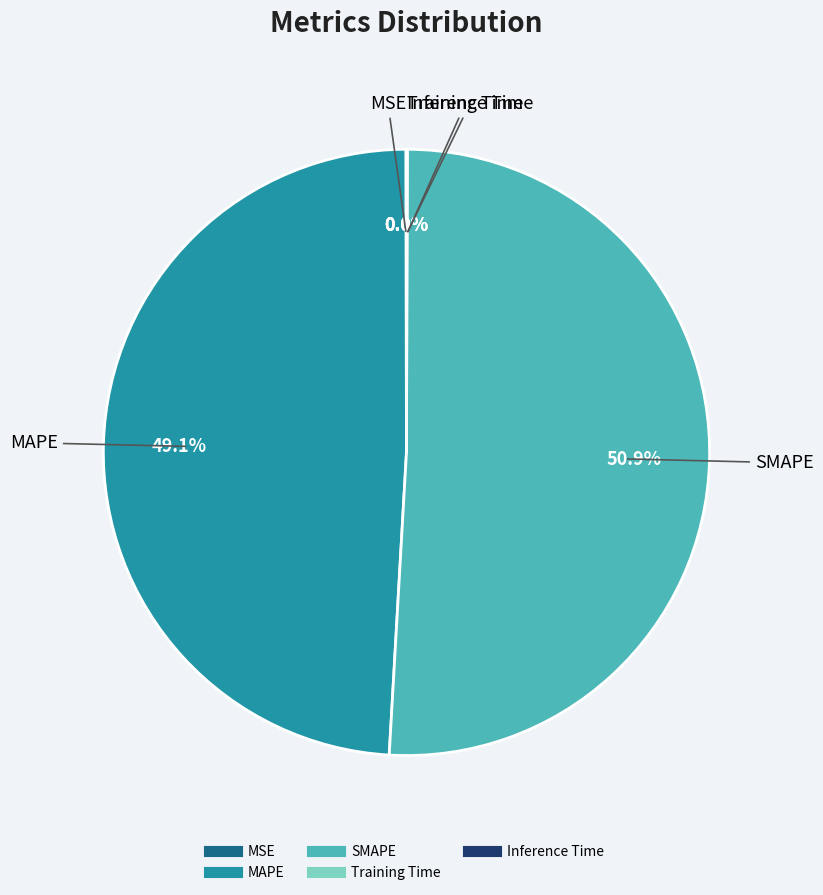

Do MAPE and SMAPE together represent more than half of the pie?

Yes